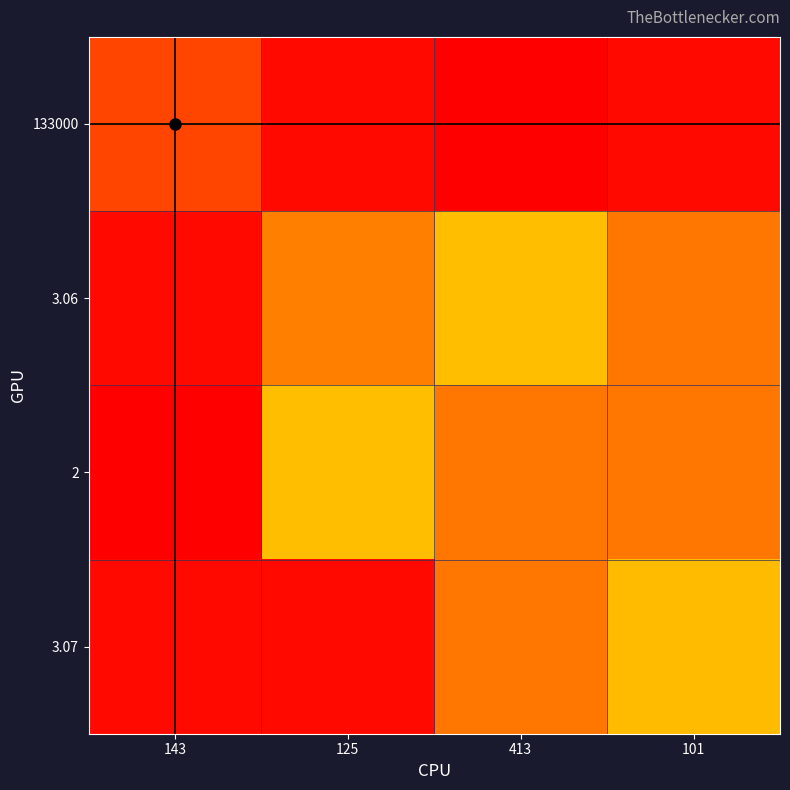

What is the smallest value displayed?

2.0